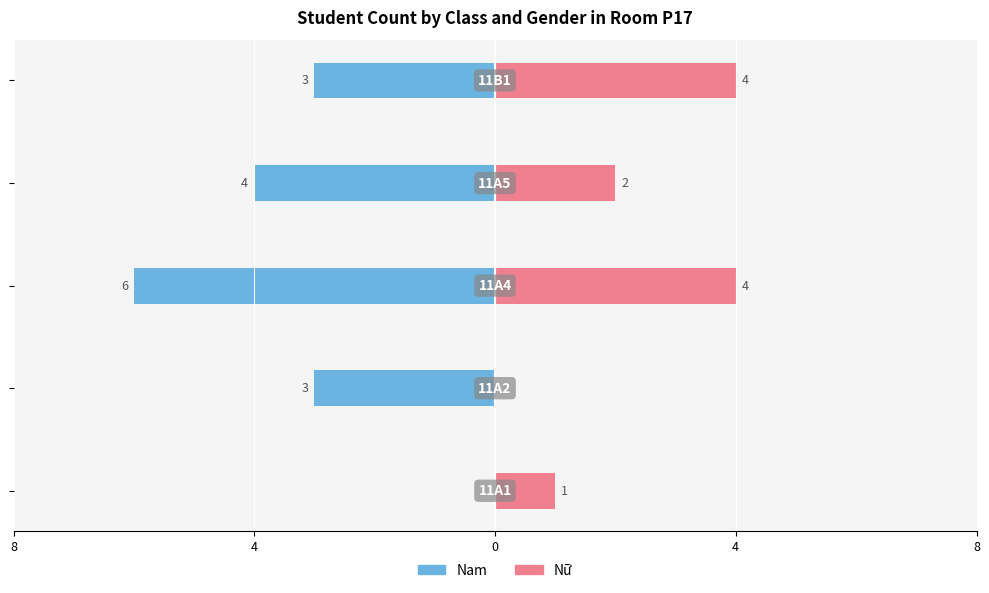

What is the maximum value for Nữ?

4